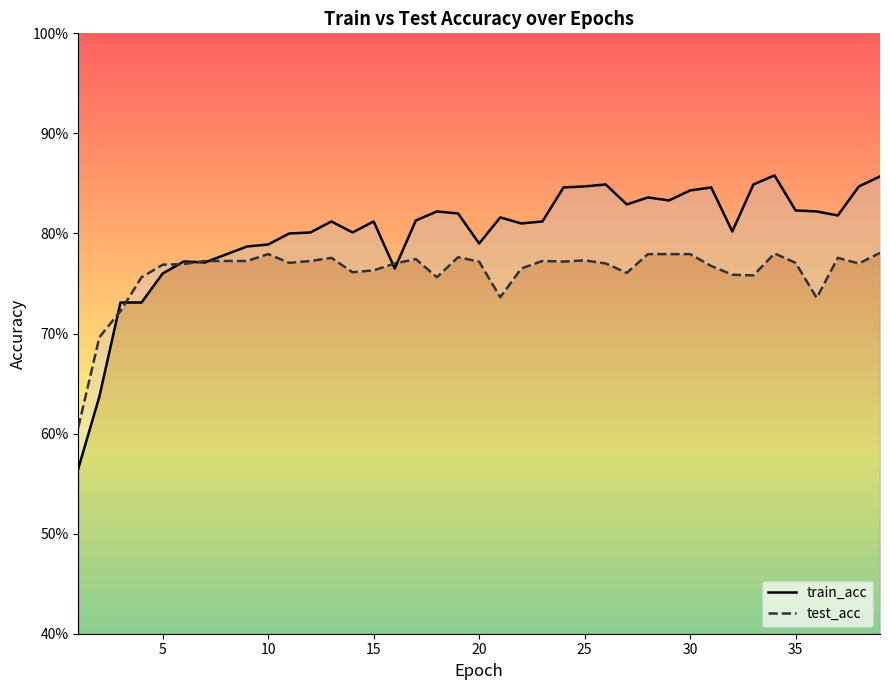

Which series has the widest spread of values?

train_acc